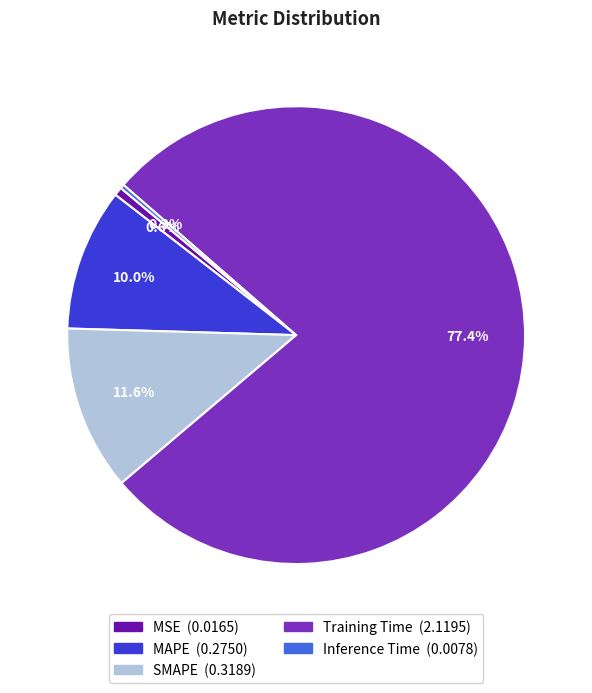

Which category has the biggest portion of the pie?

Training Time